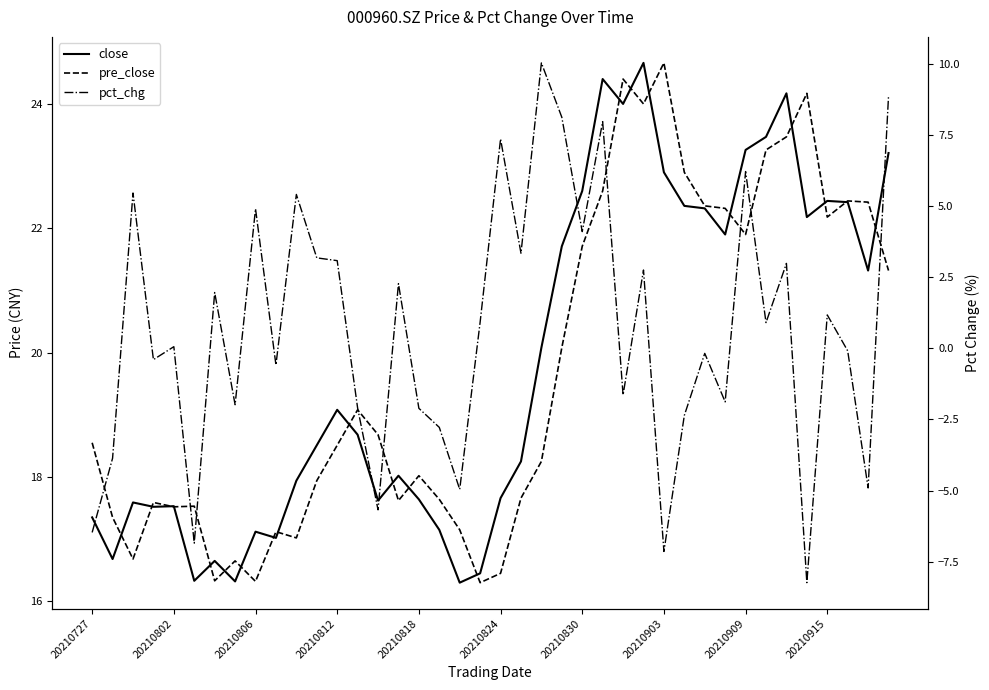

Where does the close series first go above 18?

11